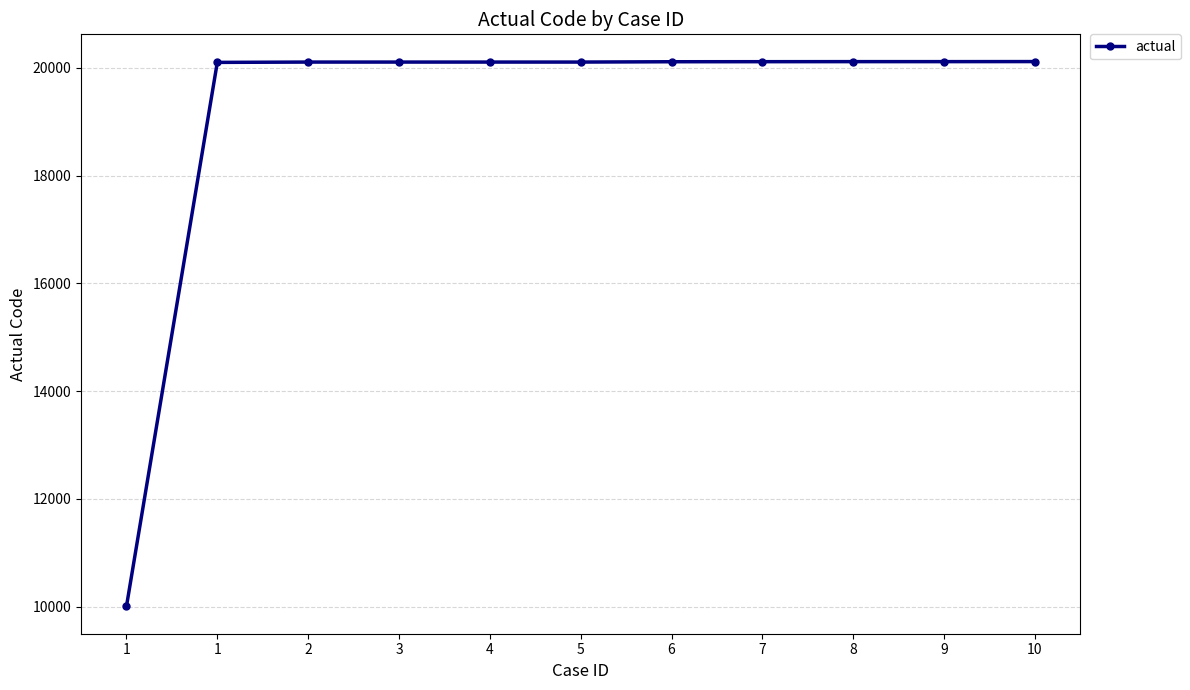

Is this an area chart (filled region under the line)?

No